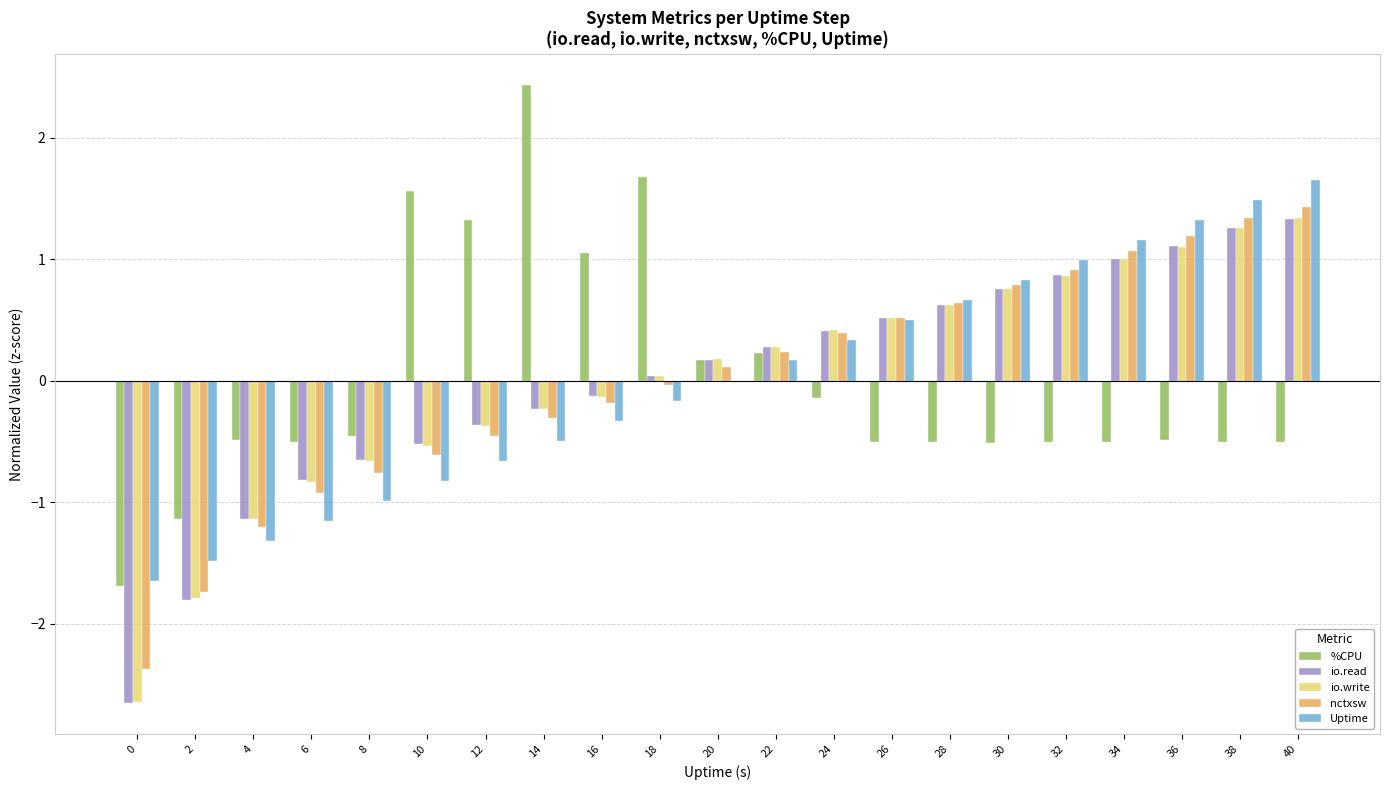

True or false: io.write has a value of 0.5 at 26.

True